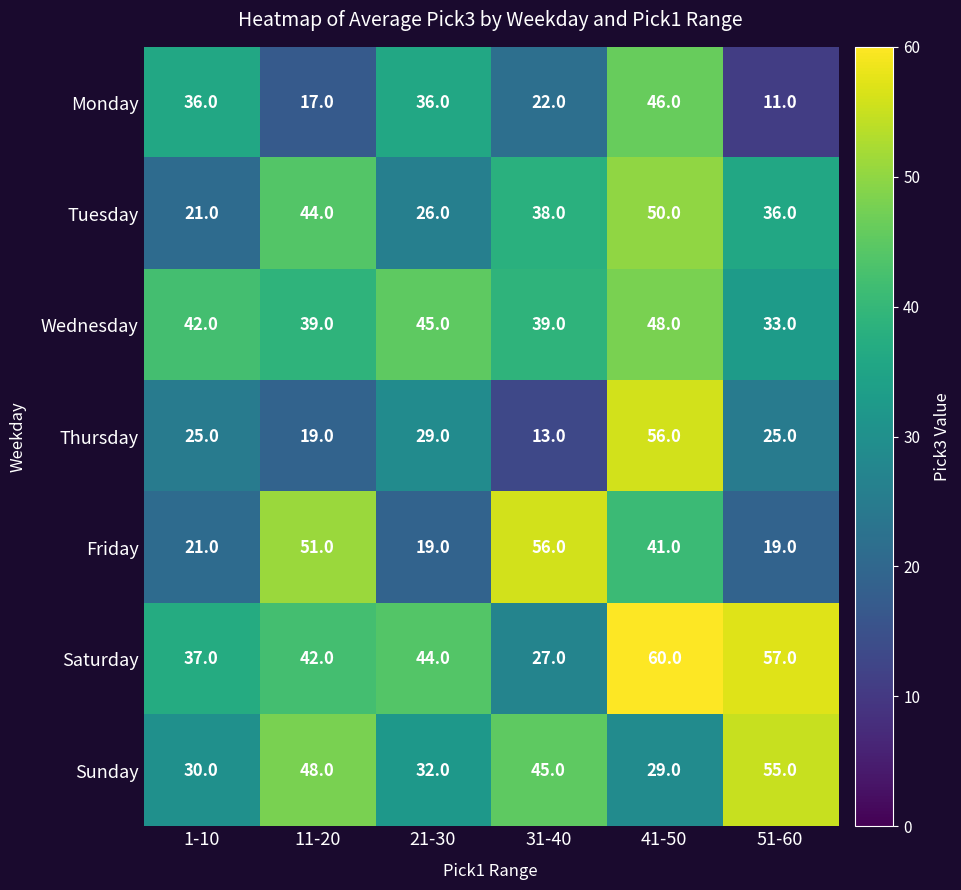

What is the difference between the second highest and minimum values in the Tuesday series?

23